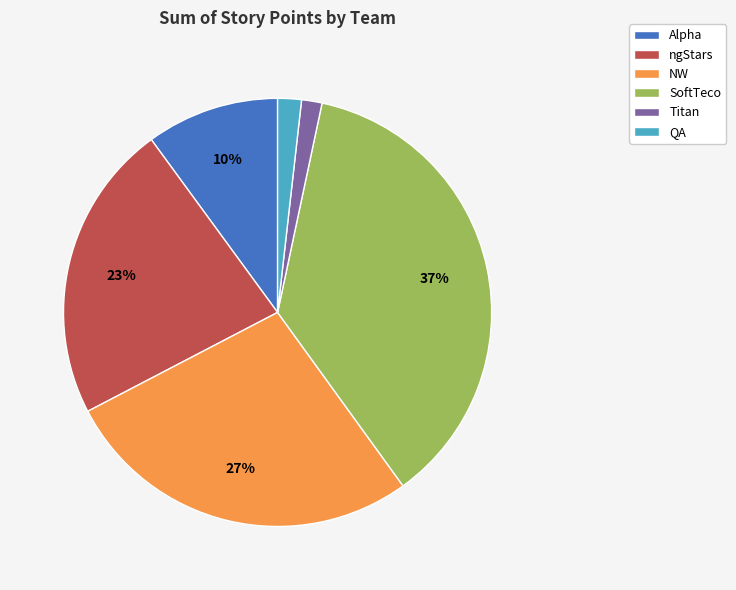

Which slice is the largest?

SoftTeco